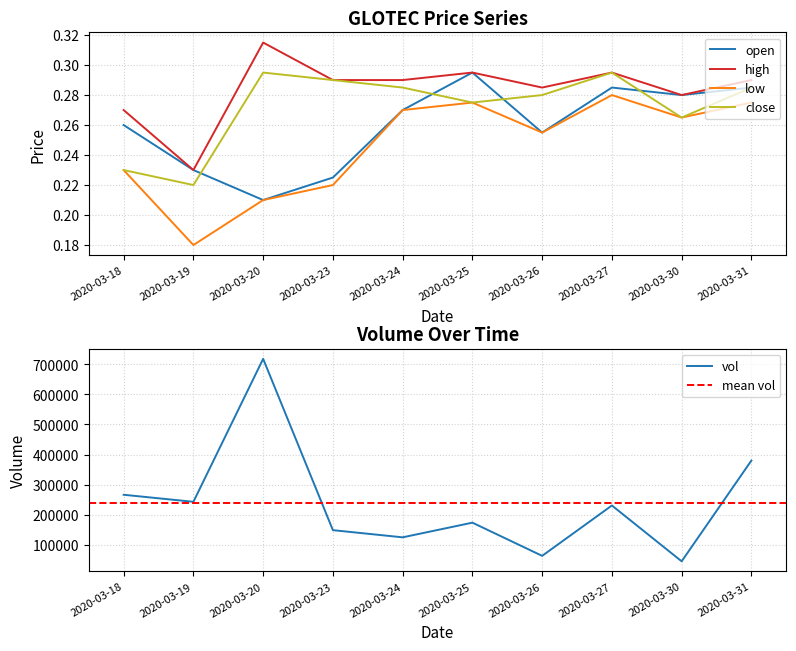

At how many categories does at least one series exceed 148002?

7